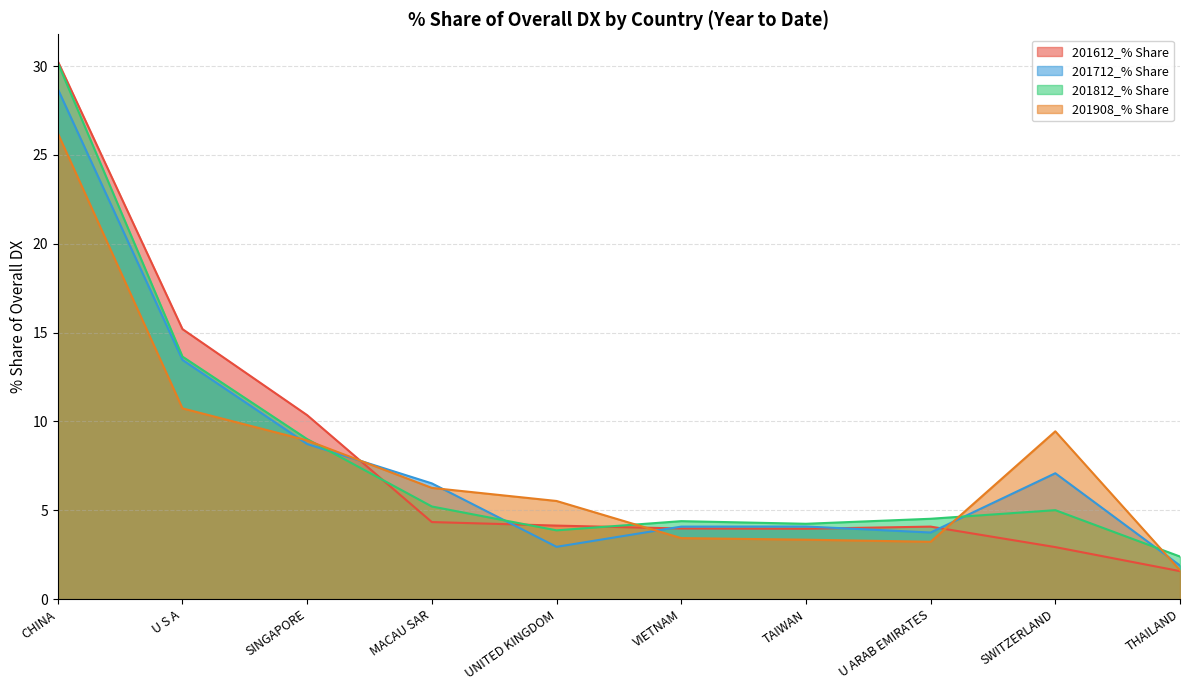

The value of 201712_% Share at UNITED KINGDOM is 5.2. True or false?

False